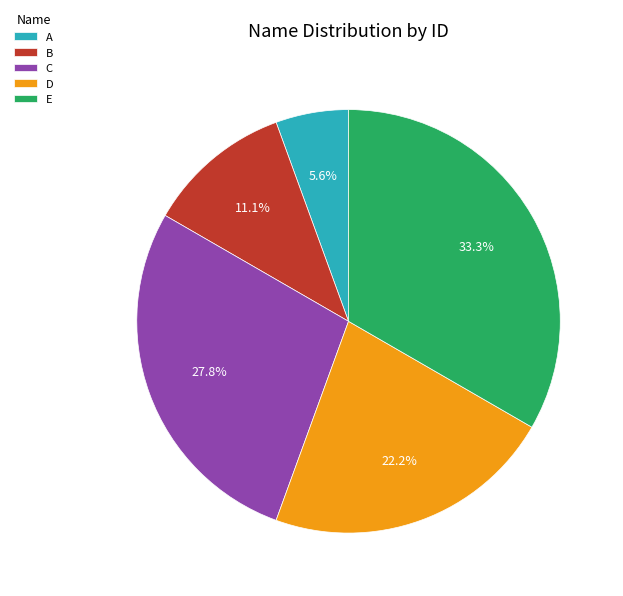

What is the ratio of the value at C to the value at A?

5.0